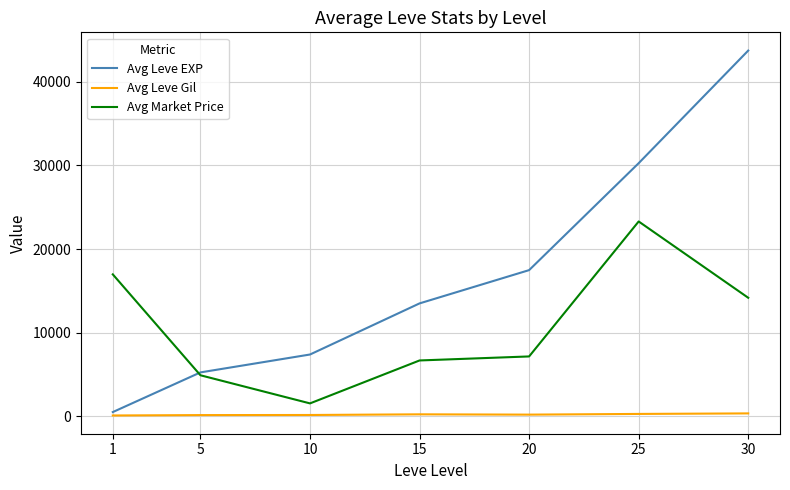

True or false: Avg Leve EXP and Avg Leve Gil cross at least once.

False